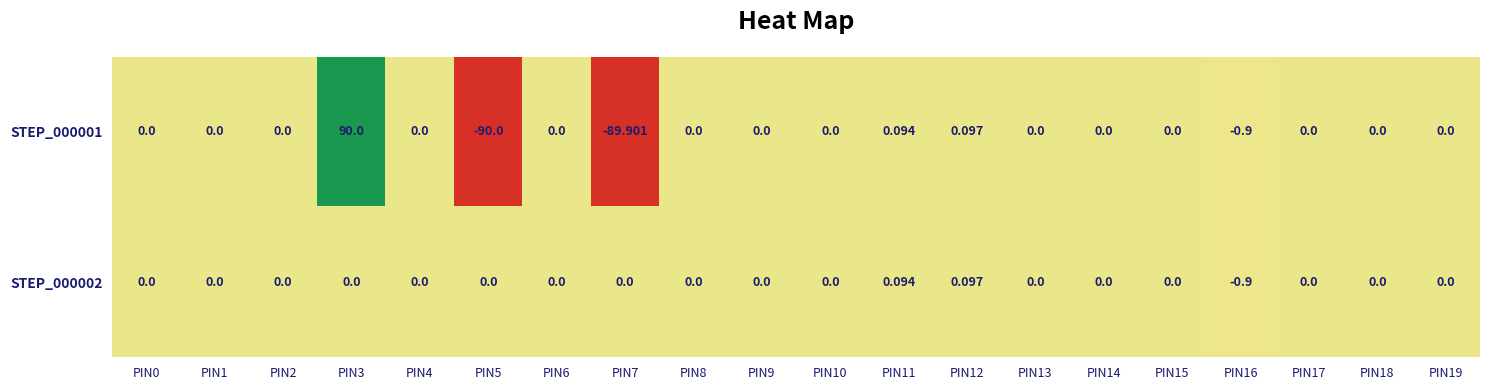

How many series are shown in this chart?

2